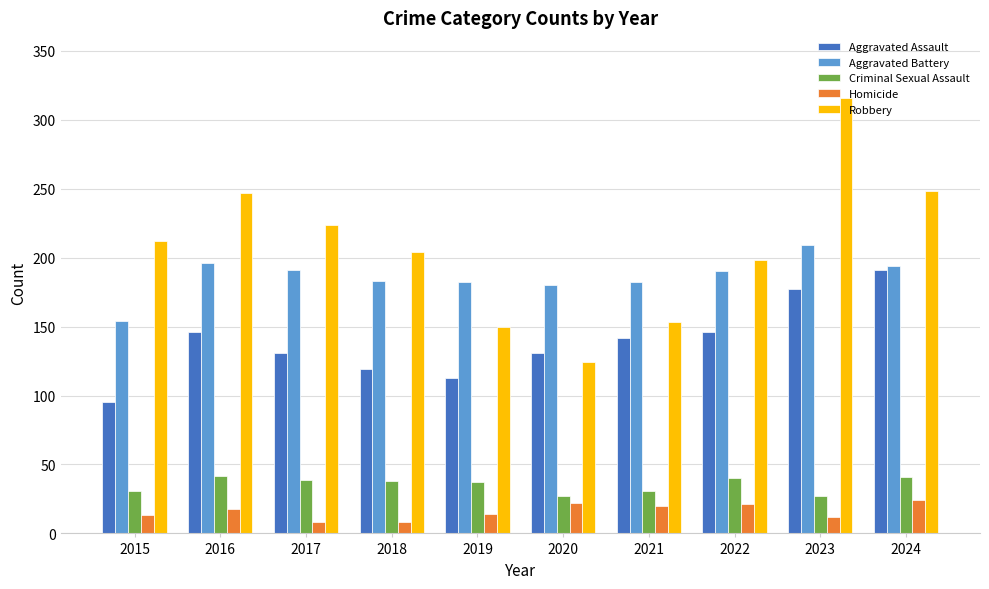

What is the lowest value of the Robbery series?

124